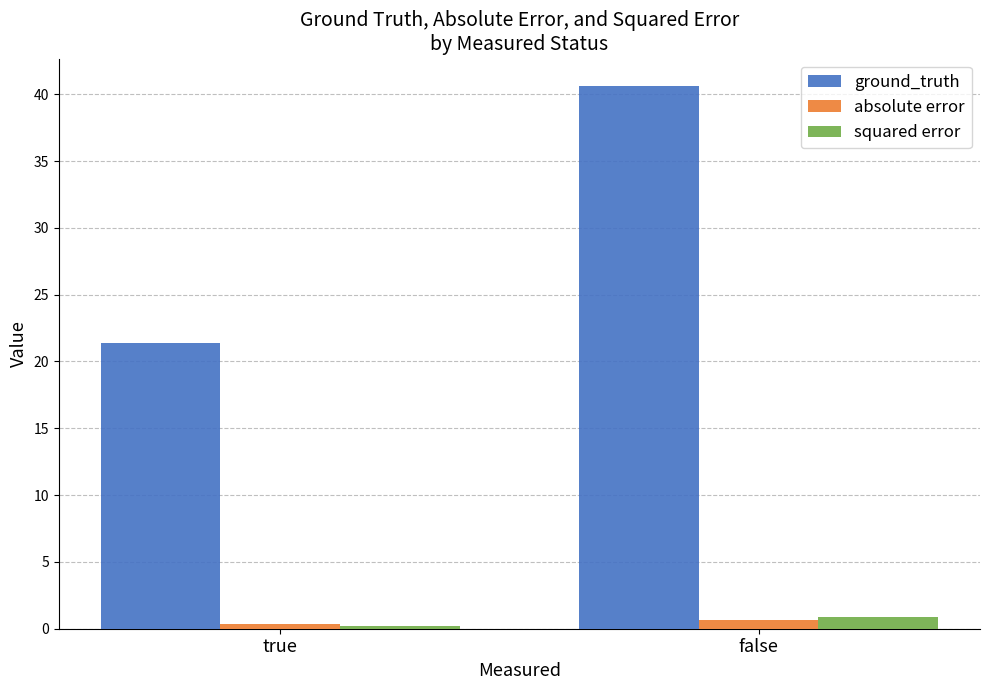

List the labels in order of ground_truth value, largest first.

false, true